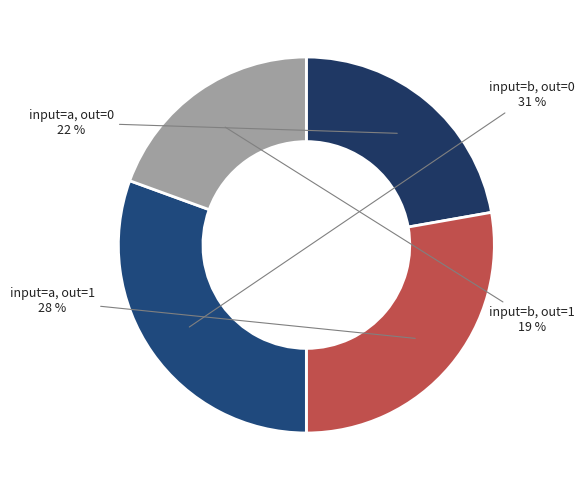

How many segments does this pie chart have?

4